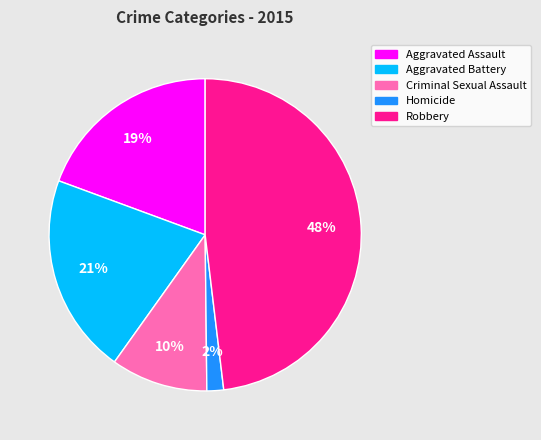

Between Homicide and Aggravated Battery, which is larger?

Aggravated Battery